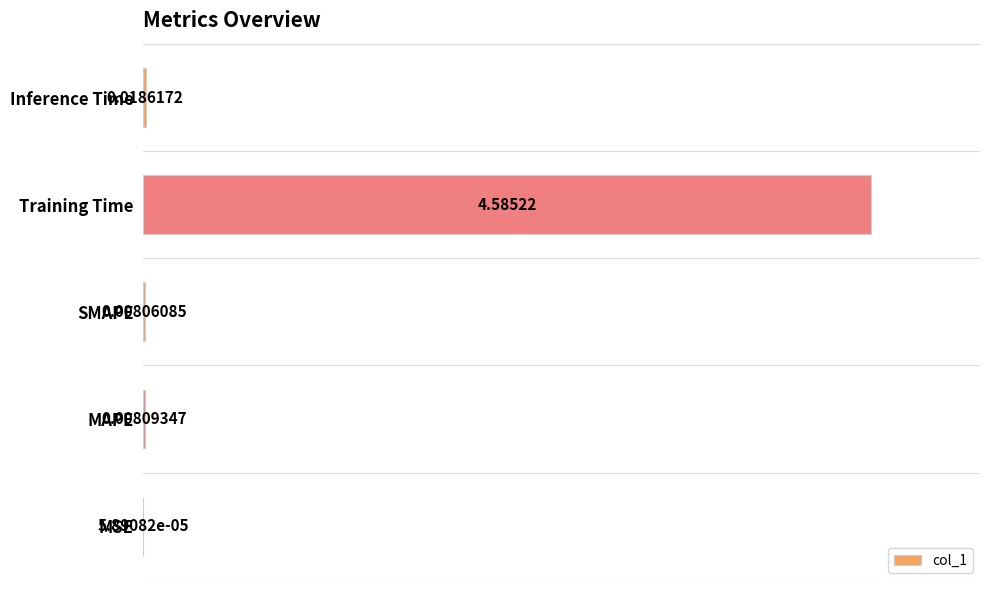

Which category has the highest value across all series?

Training Time